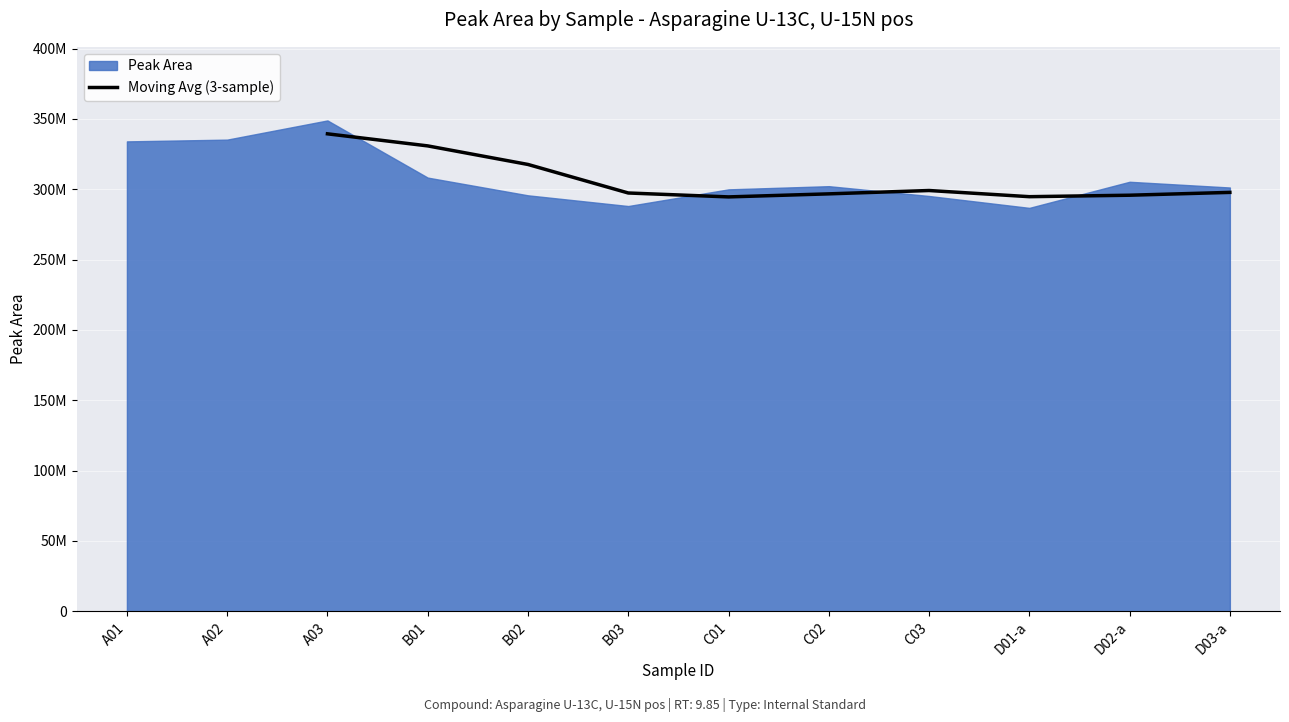

Reading left to right, list all the values displayed in this chart.

339395773.7	330812510.0	317612912.7	297330624.0	294545195.3	296714622.7	299095031.3	294705444.0	295747698.3	297758773.0